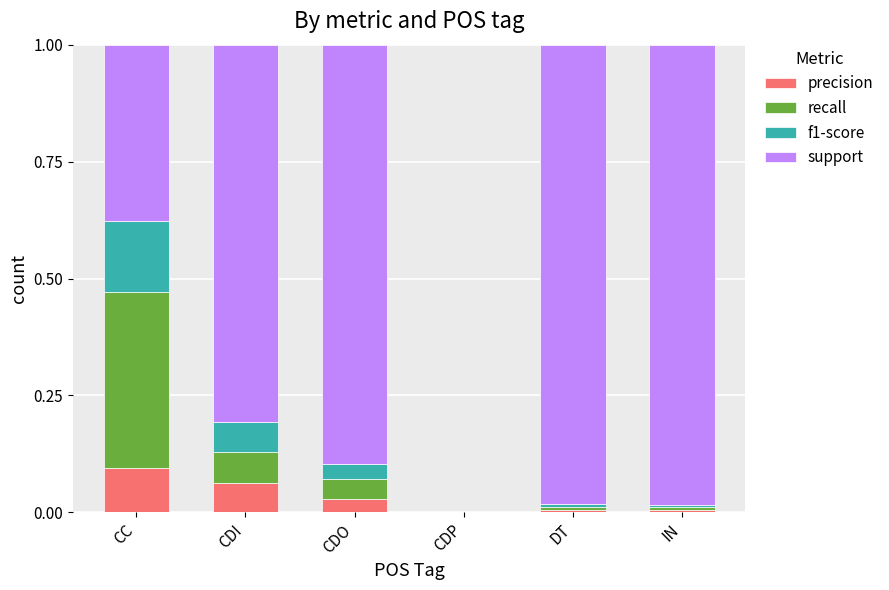

True or false: precision has a value of 0.2 at CC.

False